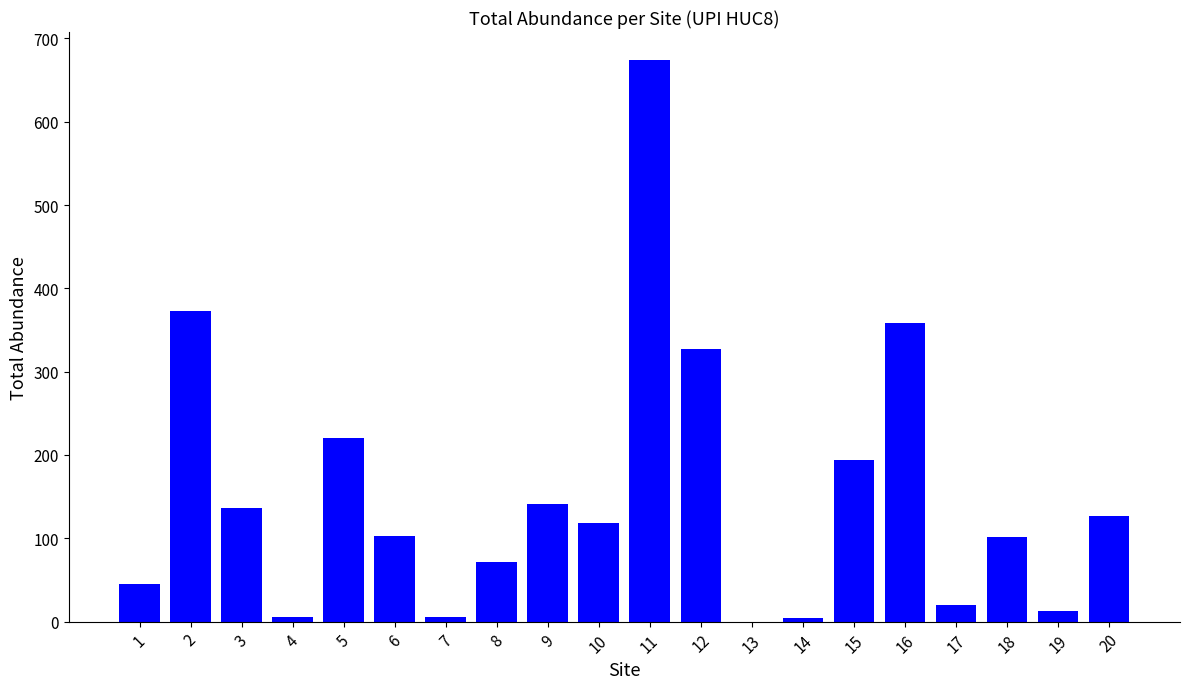

What is the difference between the values at 15 and 16?

164